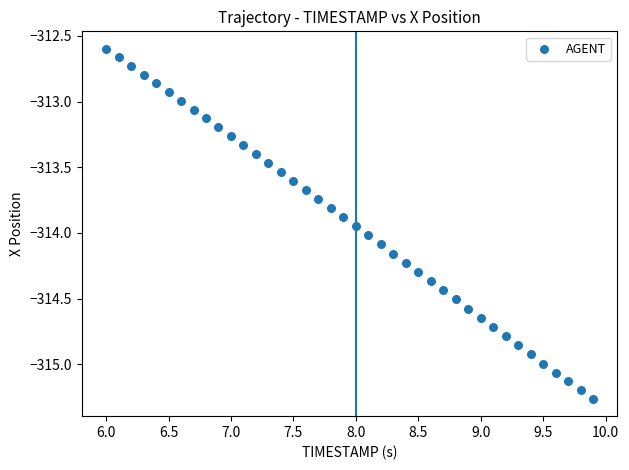

What is the range of Y values (max minus min)?

2.7